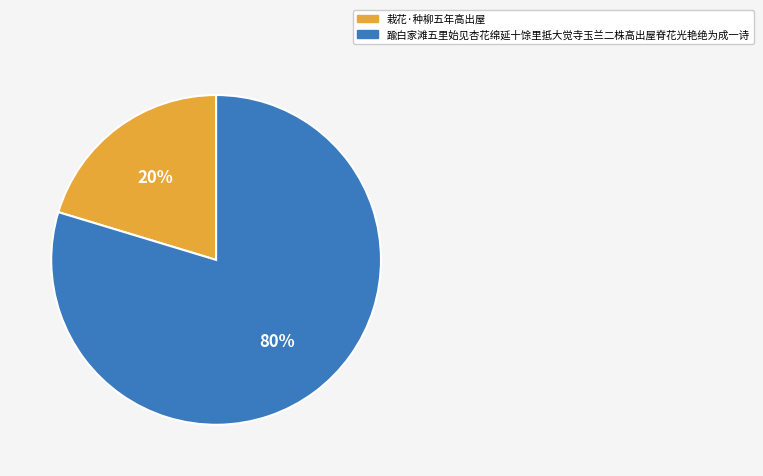

True or false: 栽花·种柳五年高出屋 accounts for 32% of the total.

False